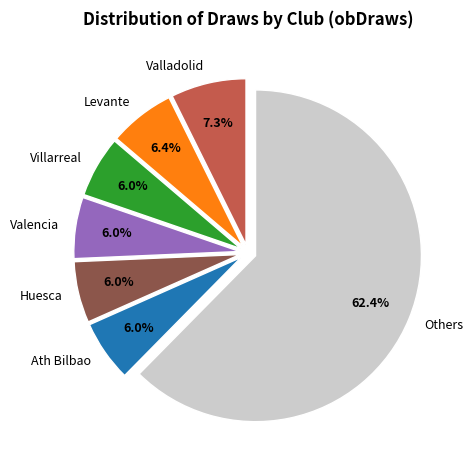

Which slice represents more than half of the pie?

Others